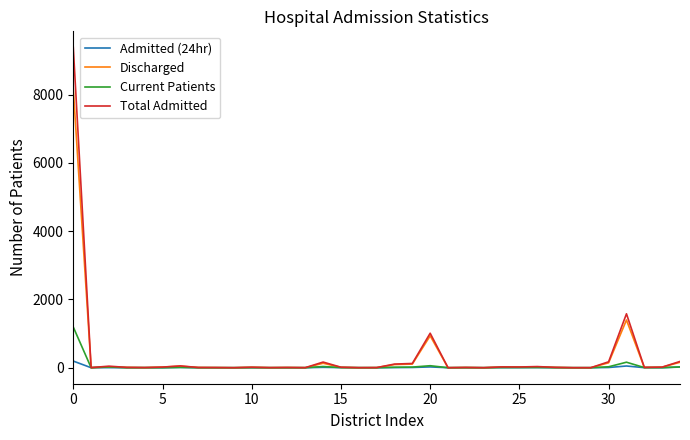

Which series has the largest range (max minus min)?

Total Admitted